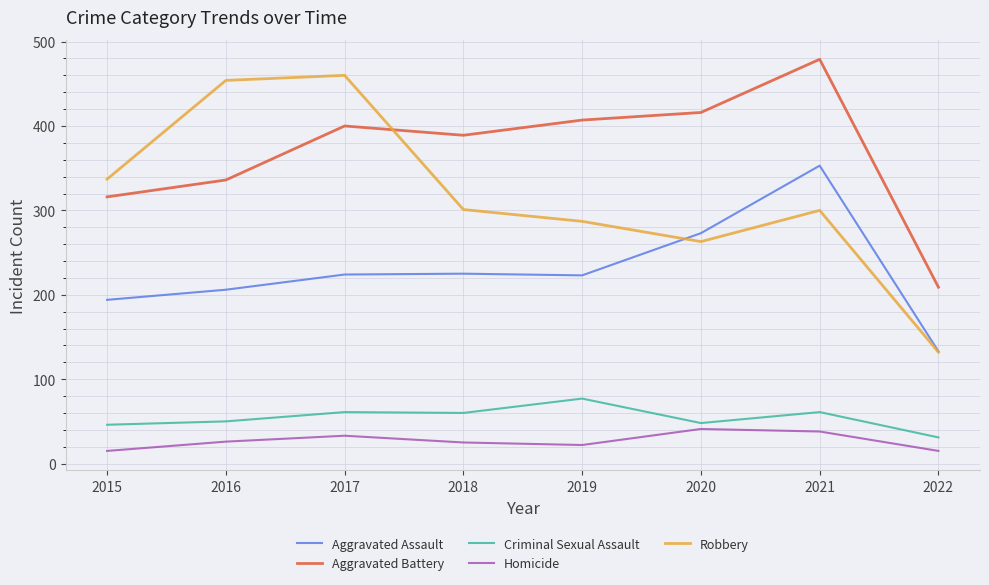

True or false: Homicide and Aggravated Battery intersect in this chart.

False